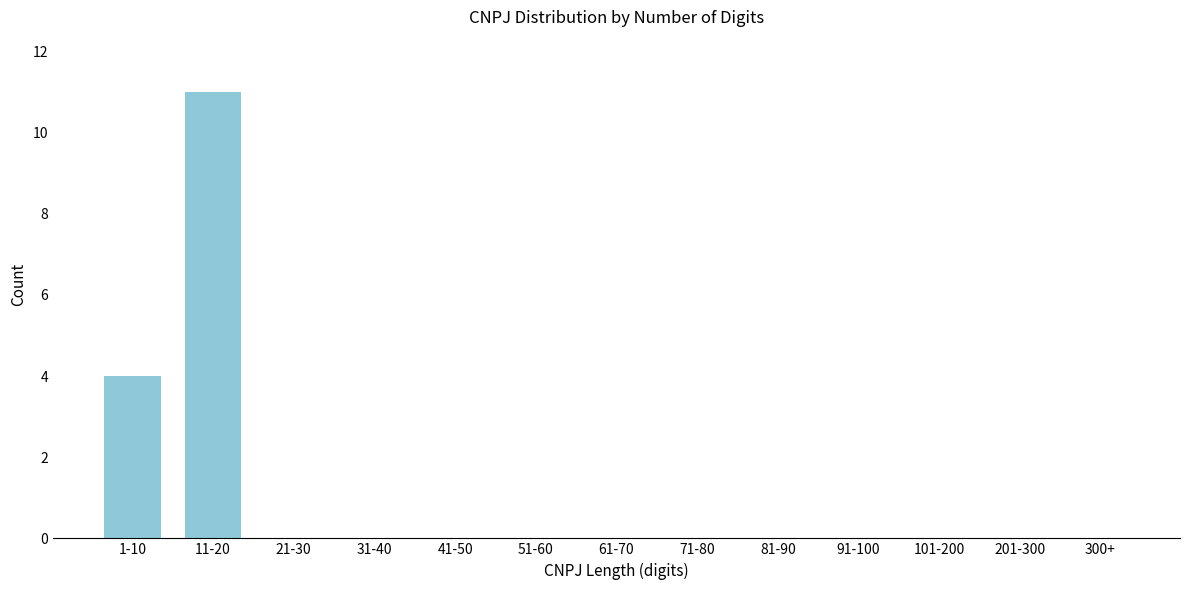

Reading left to right, list all the values displayed in this chart.

1-10=4	11-20=11	21-30=0	31-40=0	41-50=0	51-60=0	61-70=0	71-80=0	81-90=0	91-100=0	101-200=0	201-300=0	300+=0